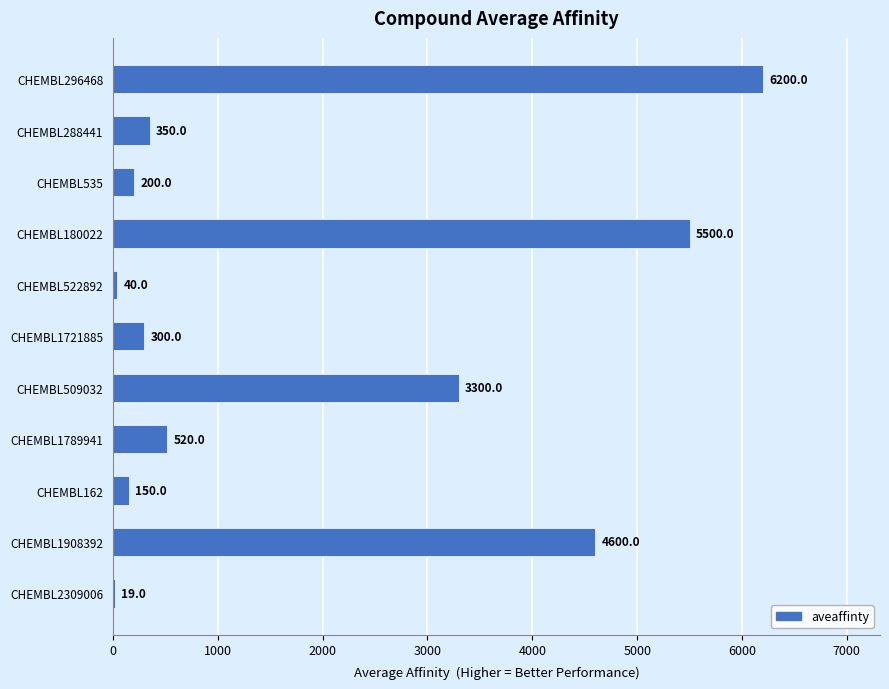

Reading top to bottom, what are all the values shown in this chart?

CHEMBL296468=6200	CHEMBL288441=350	CHEMBL535=200	CHEMBL180022=5500	CHEMBL522892=40	CHEMBL1721885=300	CHEMBL509032=3300	CHEMBL1789941=520	CHEMBL162=150	CHEMBL1908392=4600	CHEMBL2309006=19